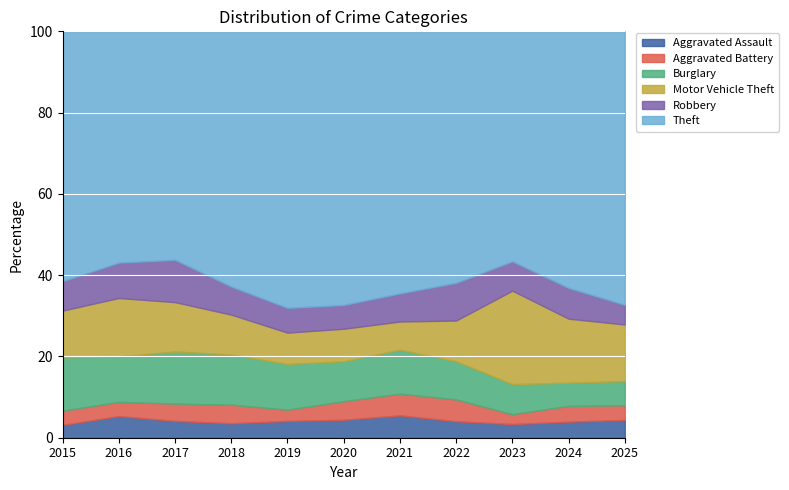

List the series in order of their peak value, lowest first.

Aggravated Battery, Aggravated Assault, Robbery, Burglary, Motor Vehicle Theft, Theft